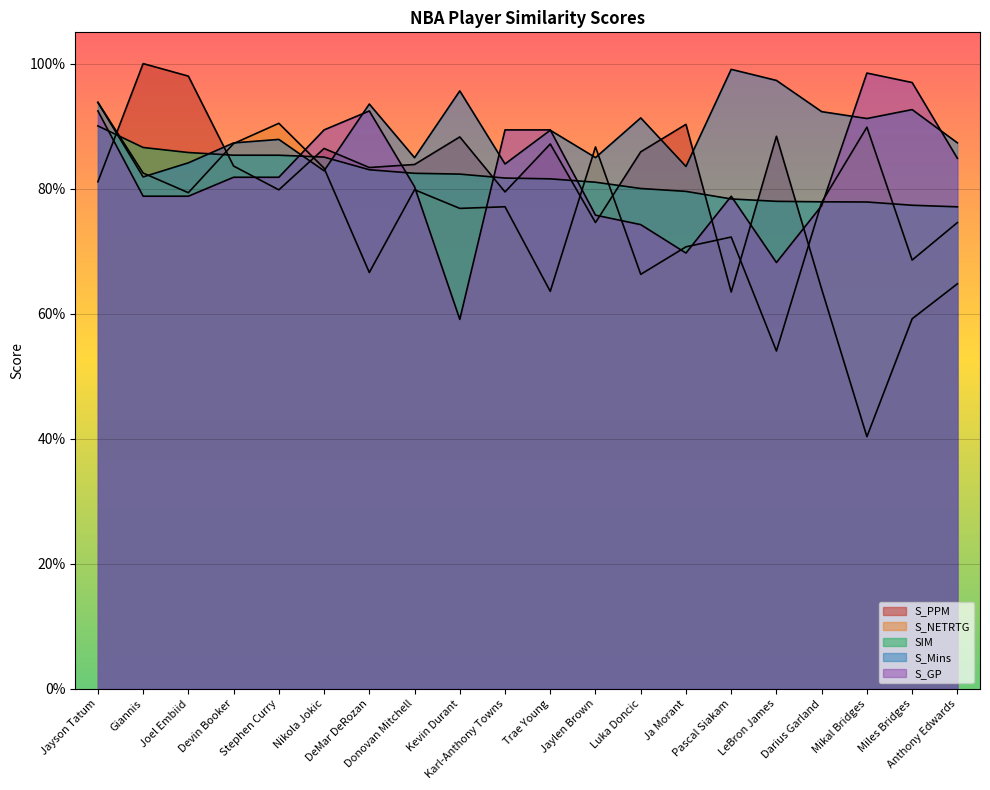

True or false: S_Mins has more than 1 points higher than both neighbors.

True